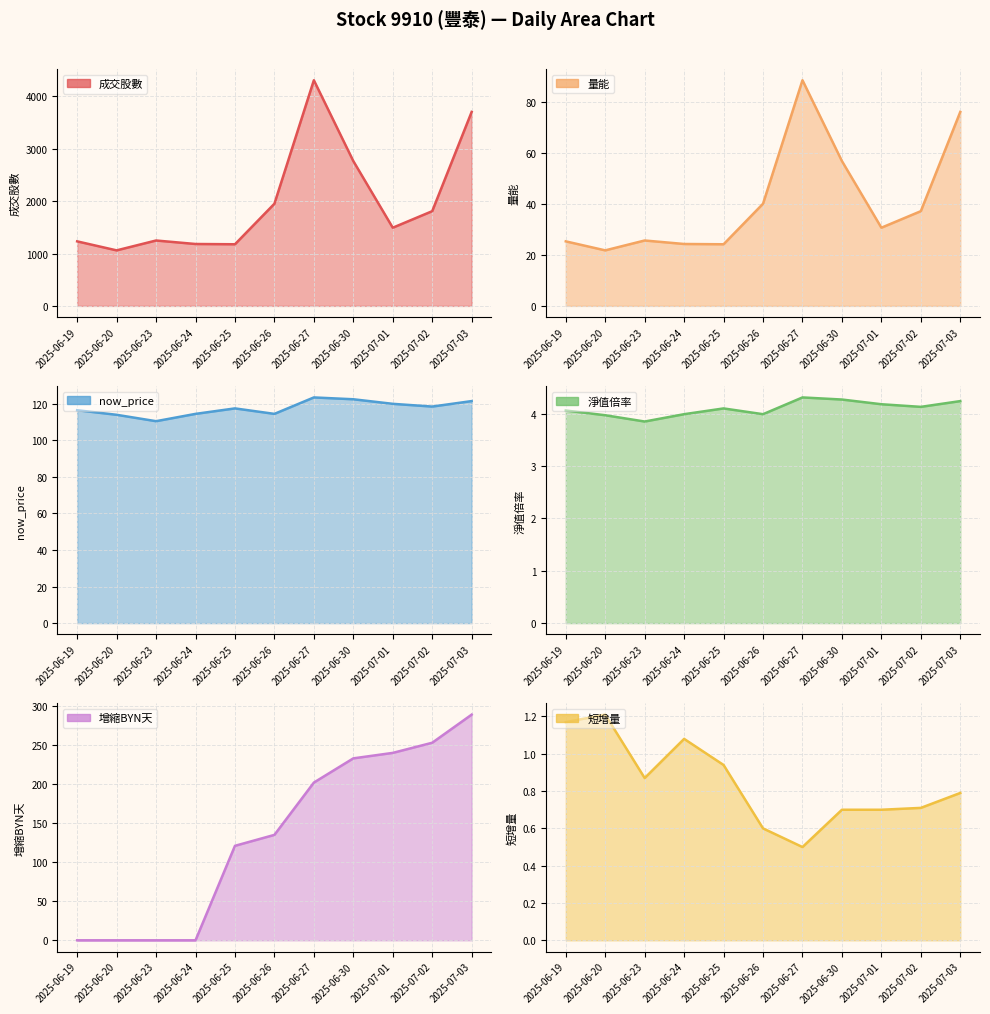

What is the sum of the 成交股數 values at 2025-06-26 and 2025-06-19?

3182.5